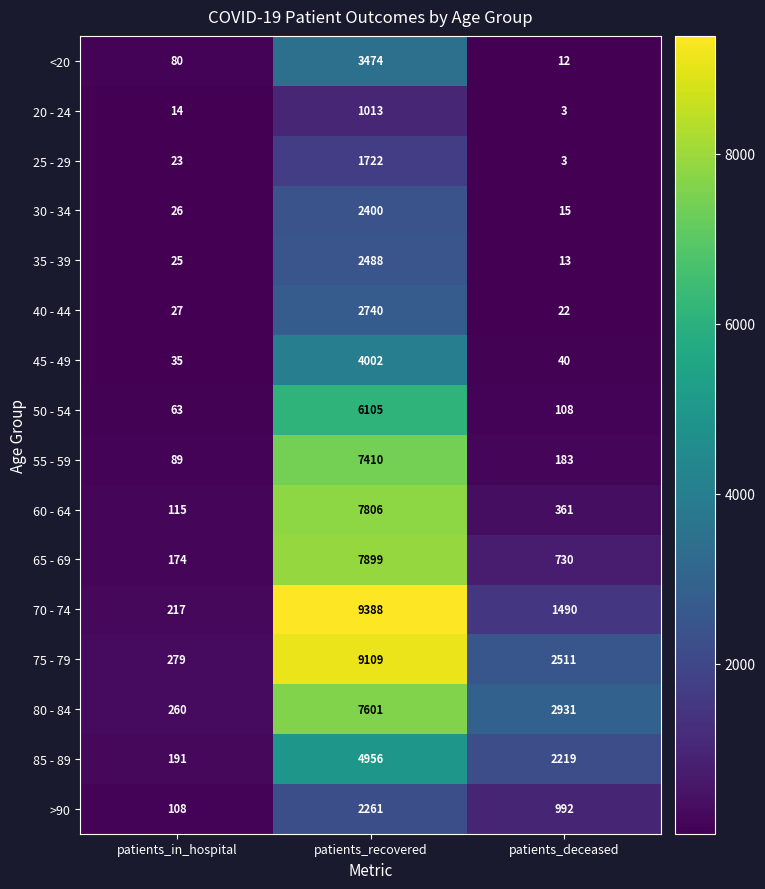

What is the difference between the >90 values at patients_deceased and patients_recovered?

1269